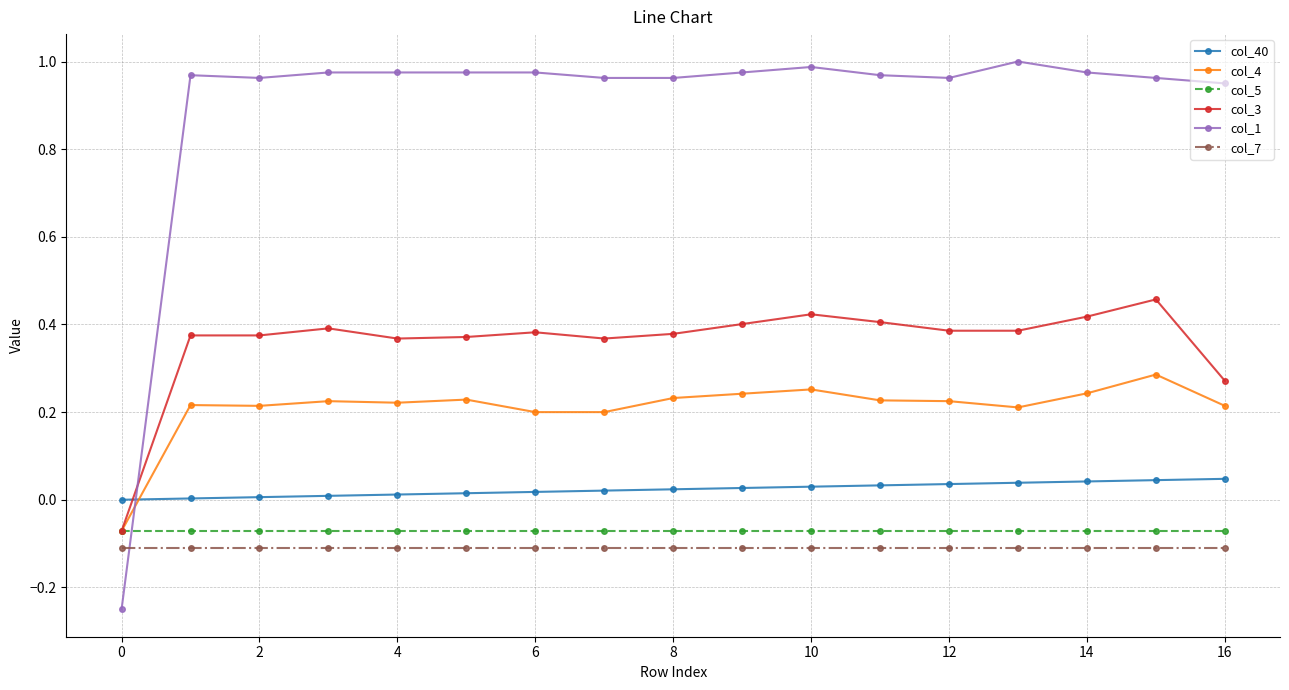

Which series has the largest total across all categories?

col_1